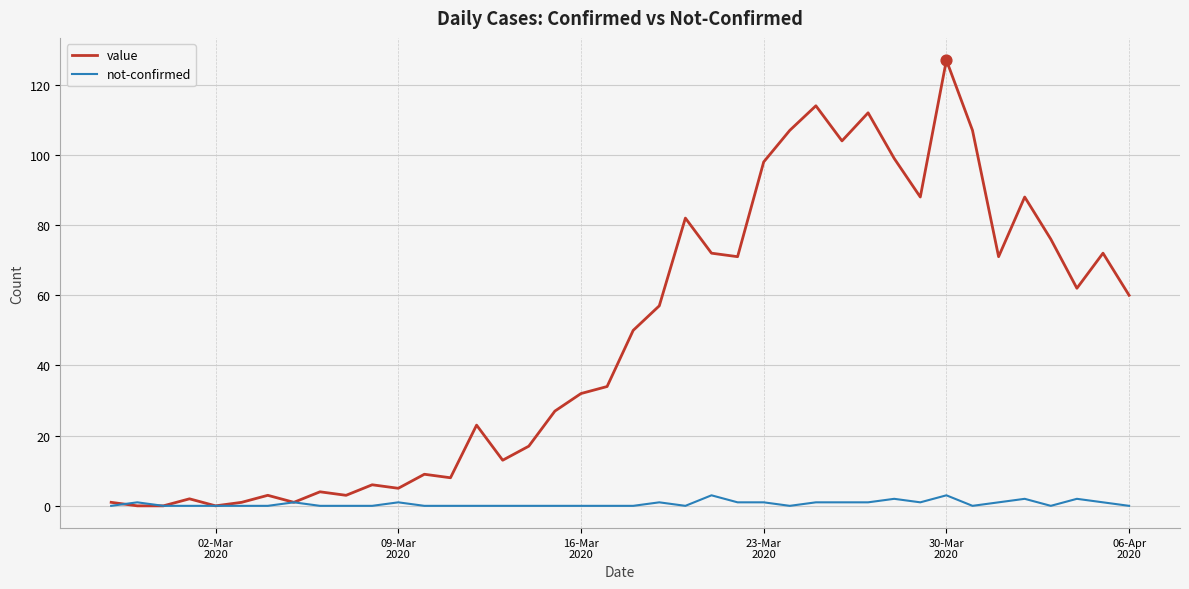

What are all the series names shown in the legend?

value, not-confirmed